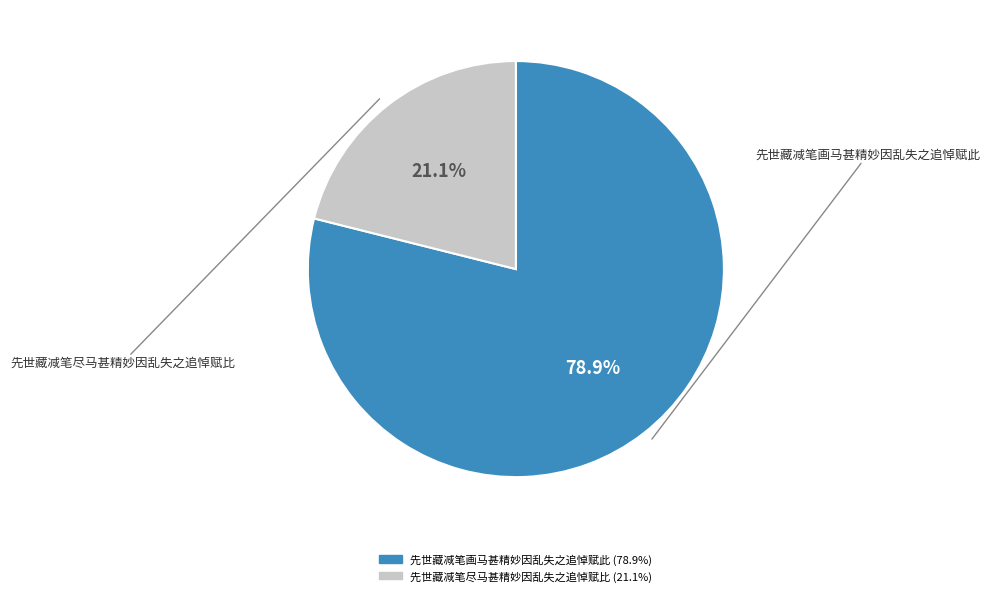

Approximately how many times larger is the value at 先世藏减笔画马甚精妙因乱失之追悼赋此 compared to 先世藏减笔尽马甚精妙因乱失之追悼赋比?

3.7